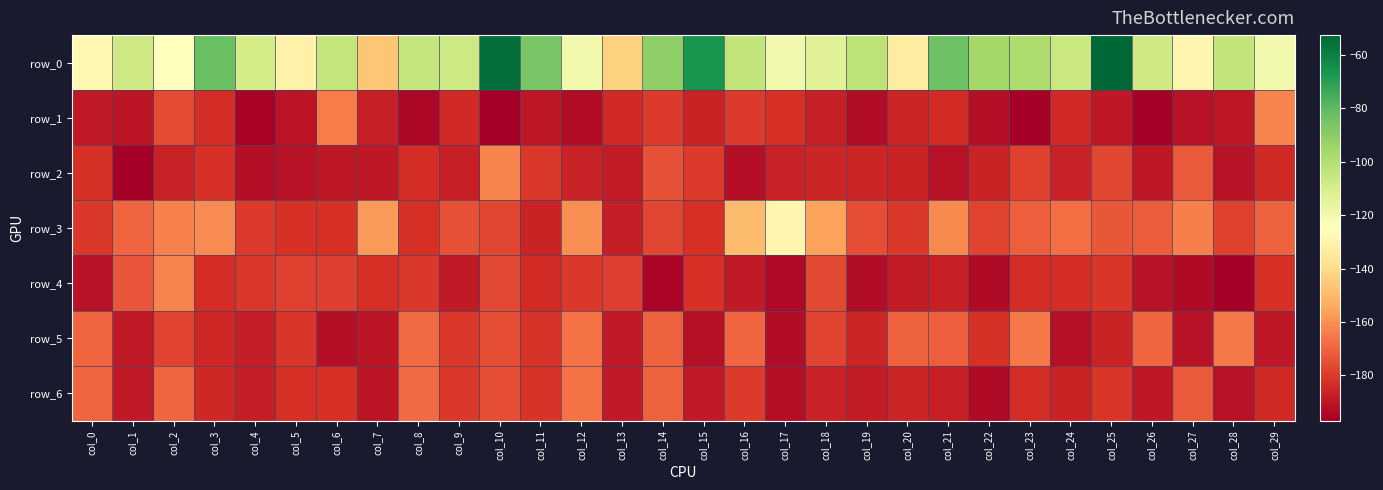

At which category is the sum across all series the highest?

col_10